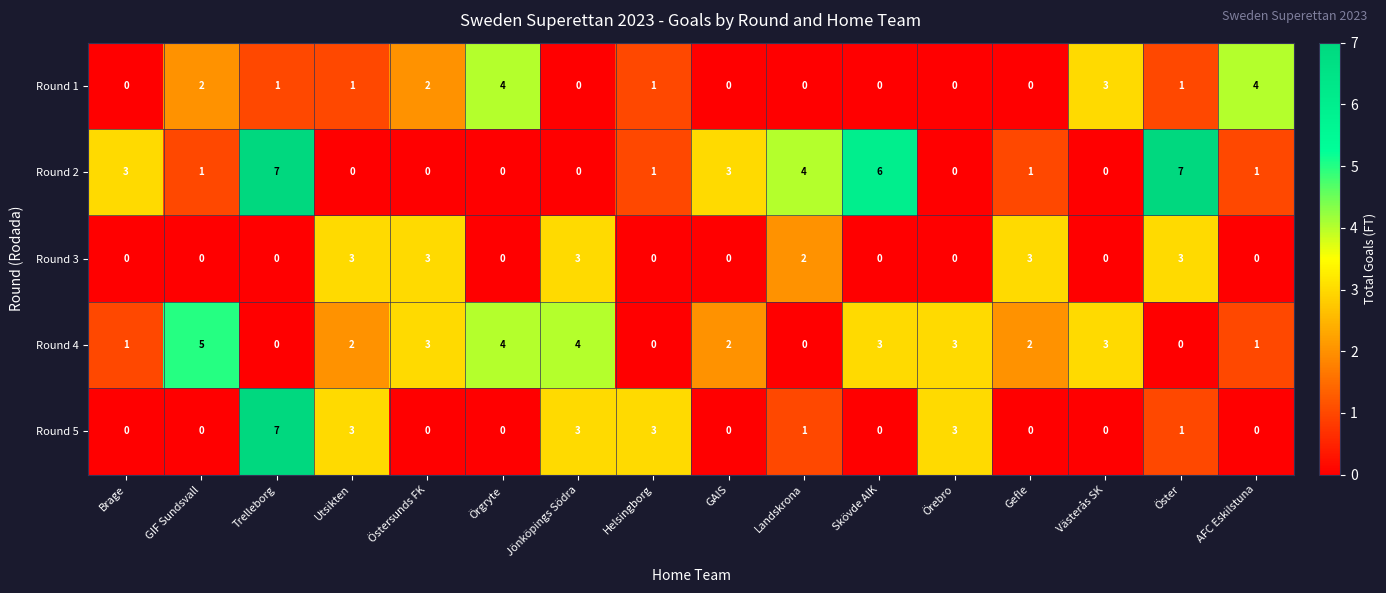

What is the maximum value for Round 5?

7